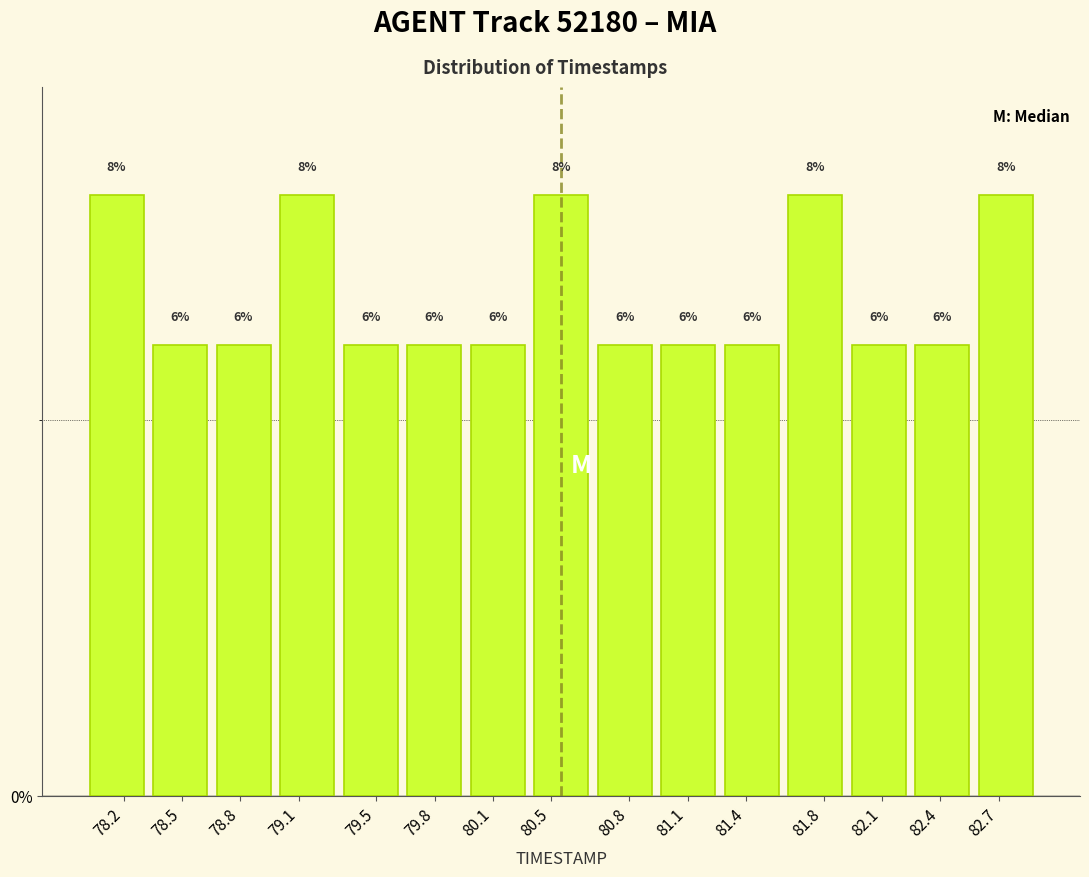

Reading left to right, what are all the values shown in this chart?

8	6	6	8	6	6	6	8	6	6	6	8	6	6	8